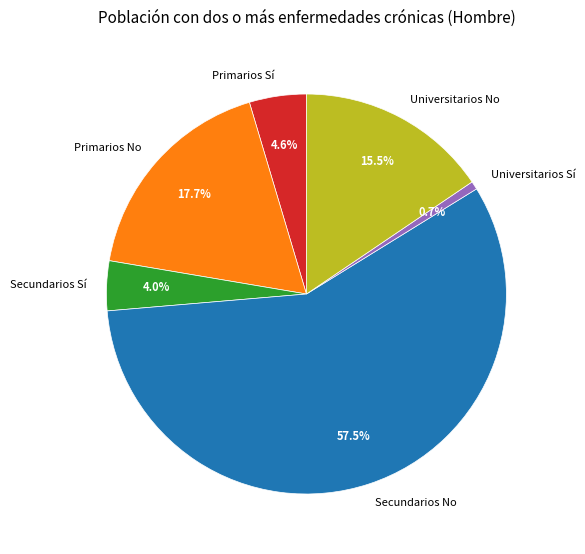

Count the number of slices in the pie.

6